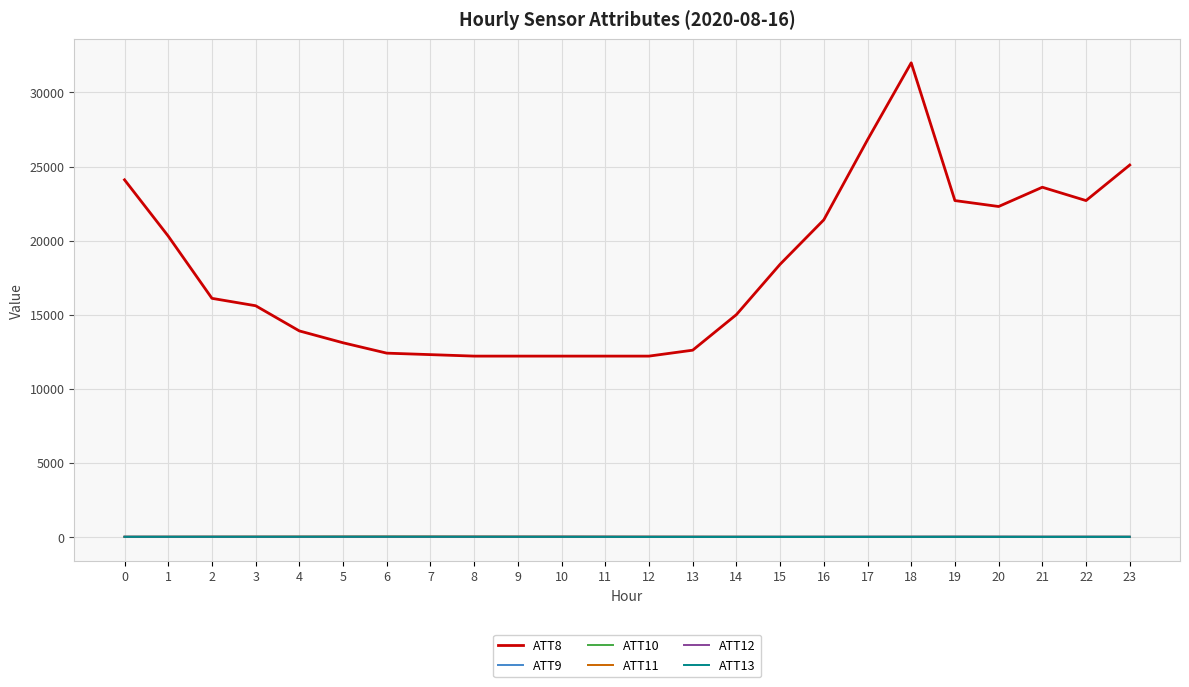

How many distinct data groups are displayed?

6